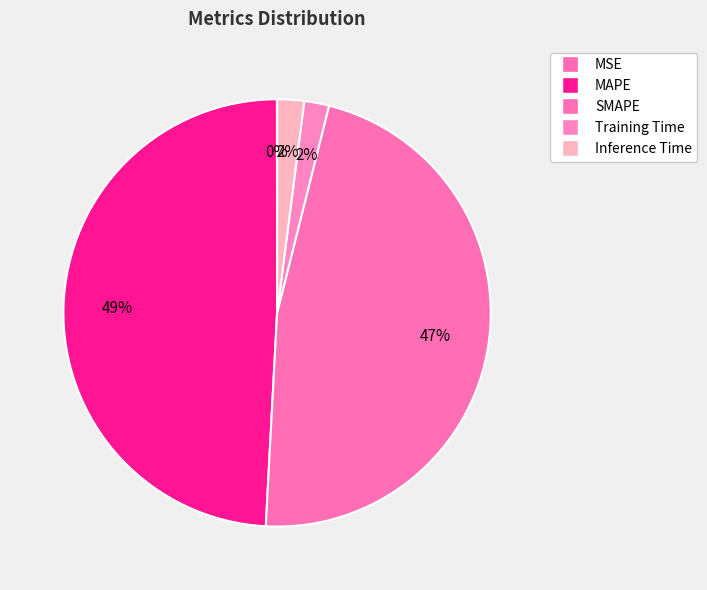

Combined, what portion of the pie is MAPE and Inference Time?

51.2%